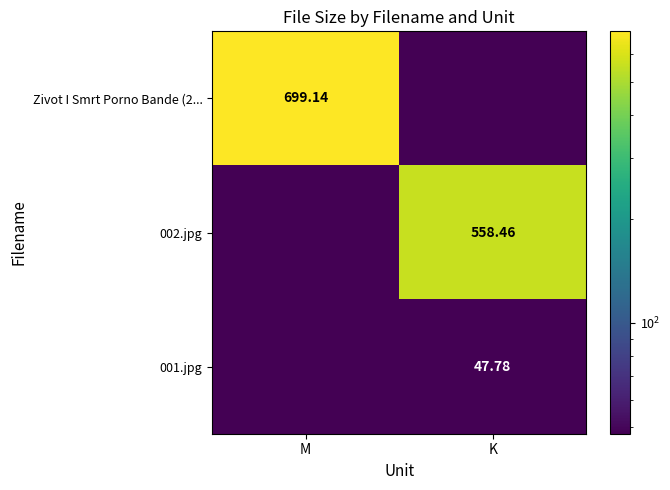

Is the value of 002.jpg at K greater than the value of 001.jpg at K?

Yes